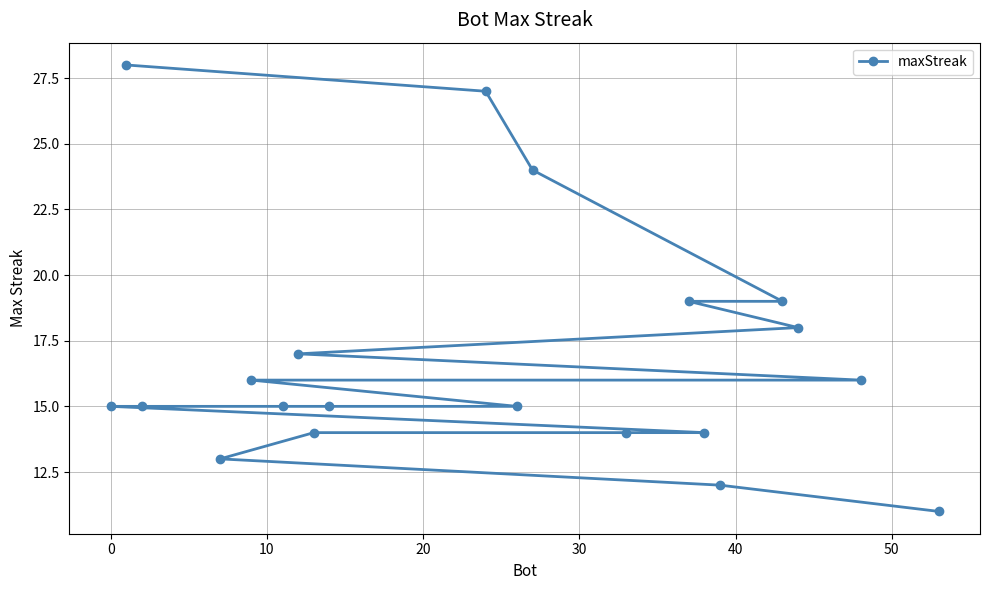

The chart shows a value of 15 at 11. True or false?

True